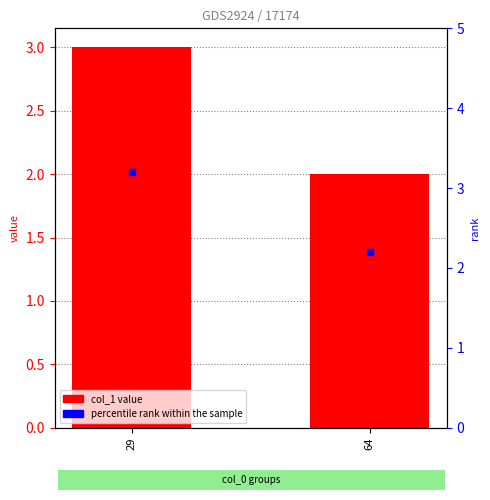

At how many categories does at least one series exceed 2?

2